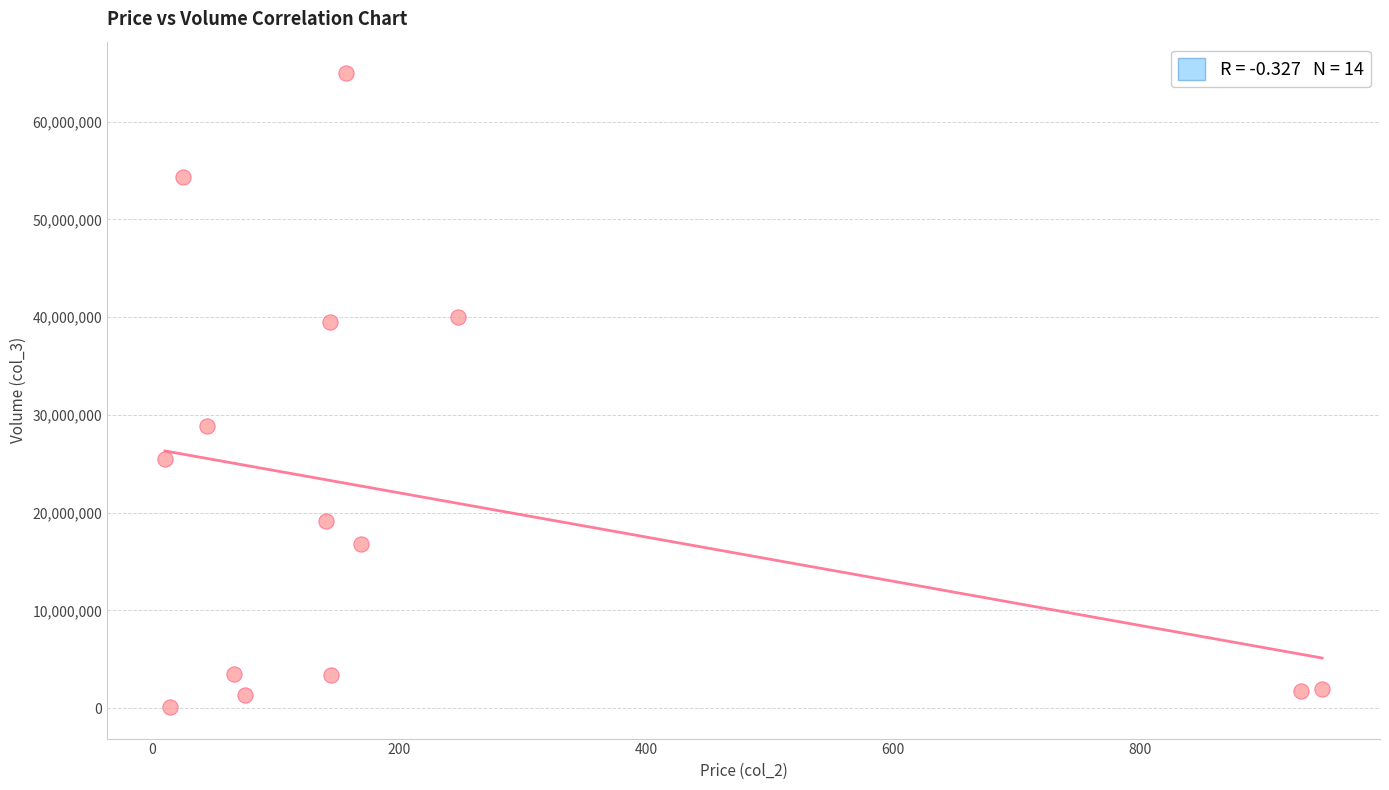

What is the range of Y values (max minus min)?

64811914